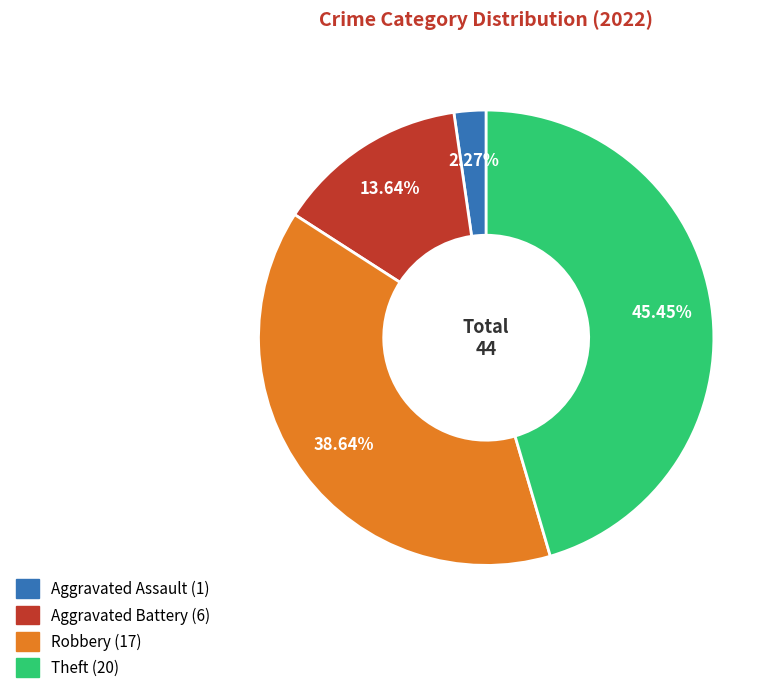

To the nearest percent, what is the difference between the largest and smallest slice percentages?

43%